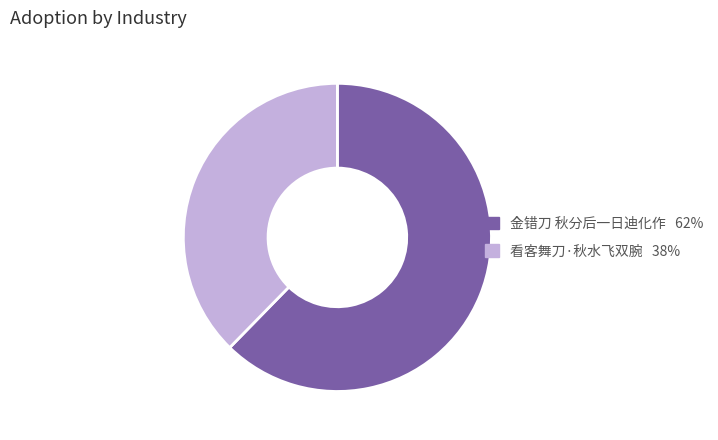

The 金错刀 秋分后一日迪化作 slice represents 71% of the pie. True or false?

False